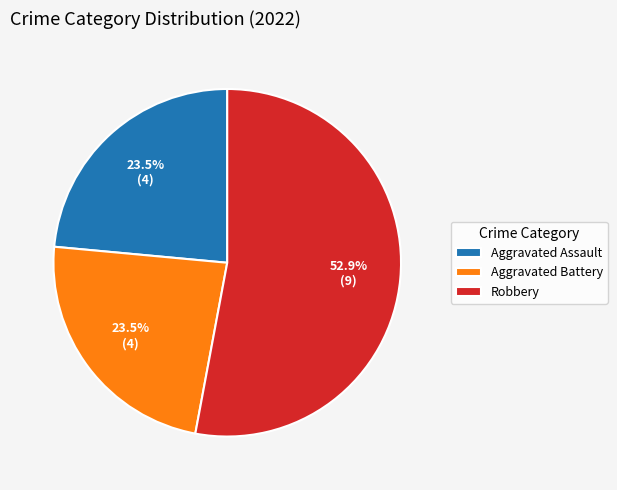

Count the number of slices in the pie.

3